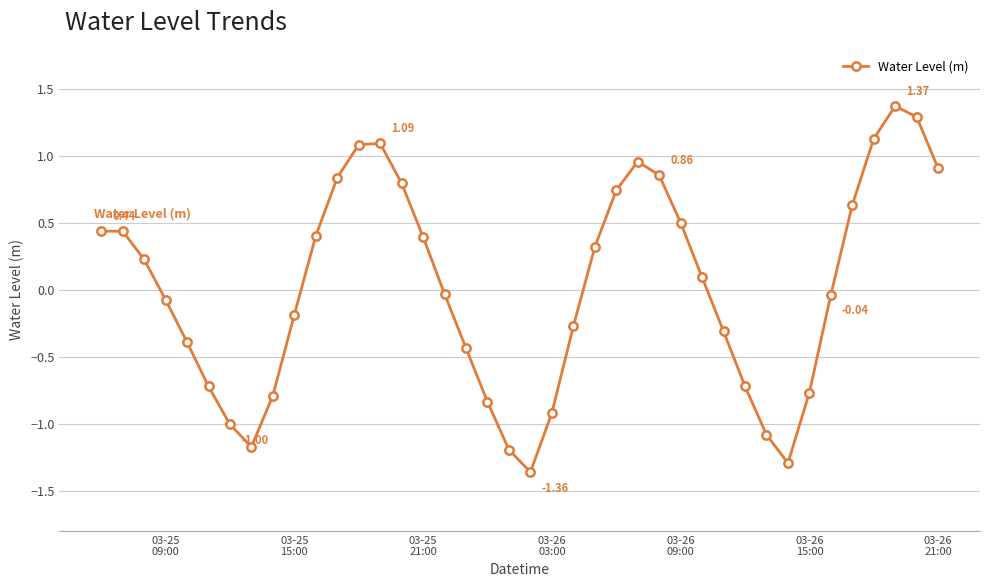

True or false: the data has more than 2 interior local peaks.

True